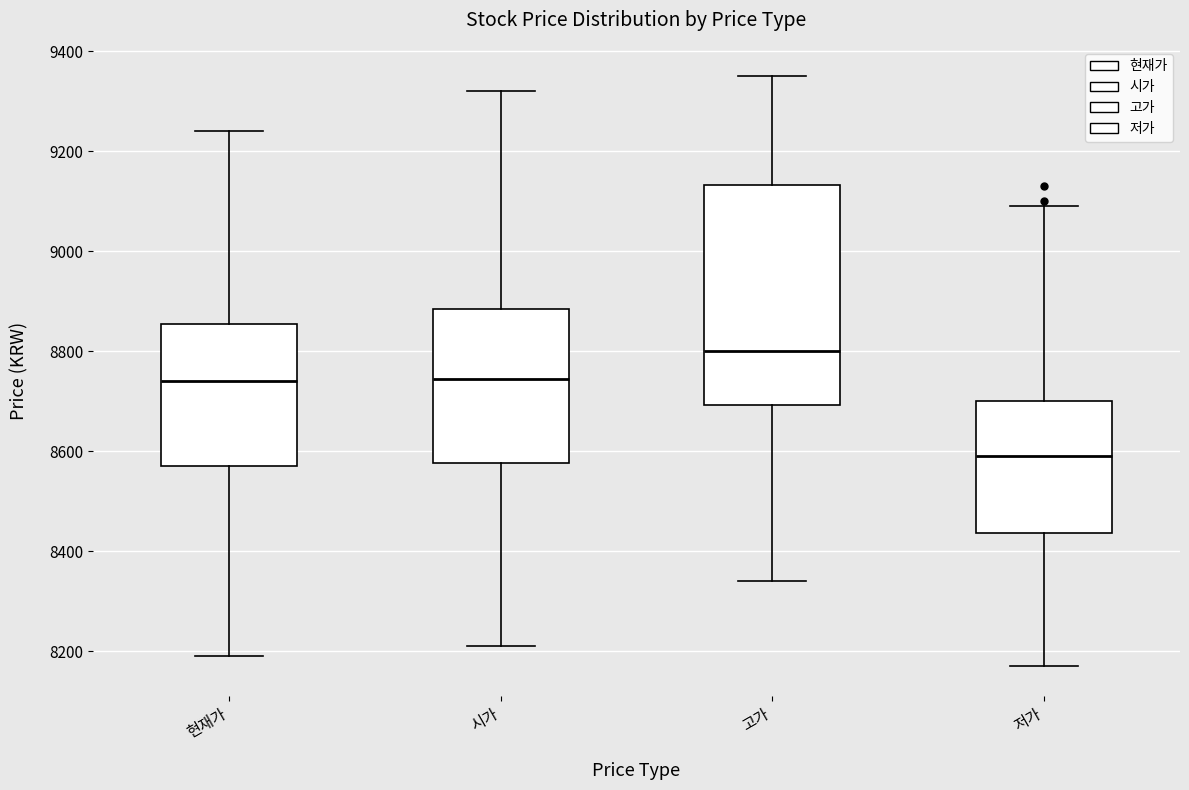

Reading left to right, transcribe this box plot: for each box, give where its median line is, the range the box spans, and where its two whiskers end, as read against the y-axis. The values are not printed on the chart, so give them approximately, as read against the axis.

현재가: median 8740, box 8580 to 8860, whiskers 8200 to 9240
시가: median 8740, box 8580 to 8880, whiskers 8220 to 9320
고가: median 8800, box 8700 to 9140, whiskers 8340 to 9360
저가: median 8600, box 8440 to 8700, whiskers 8180 to 9100